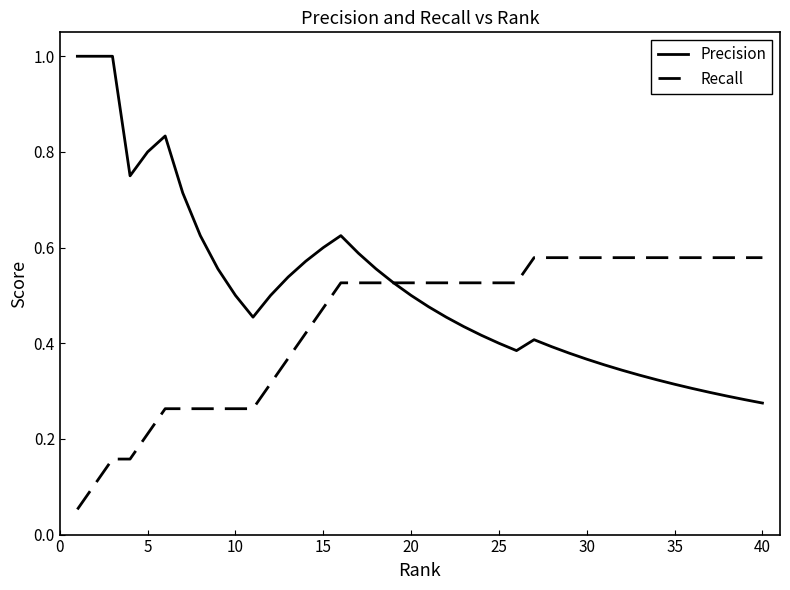

Which series has the largest total across all categories?

Precision